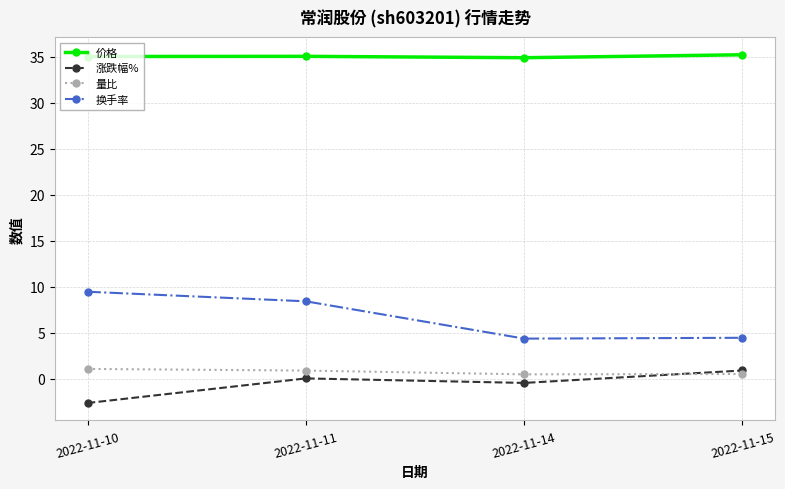

What is the maximum value shown in the chart?

35.2